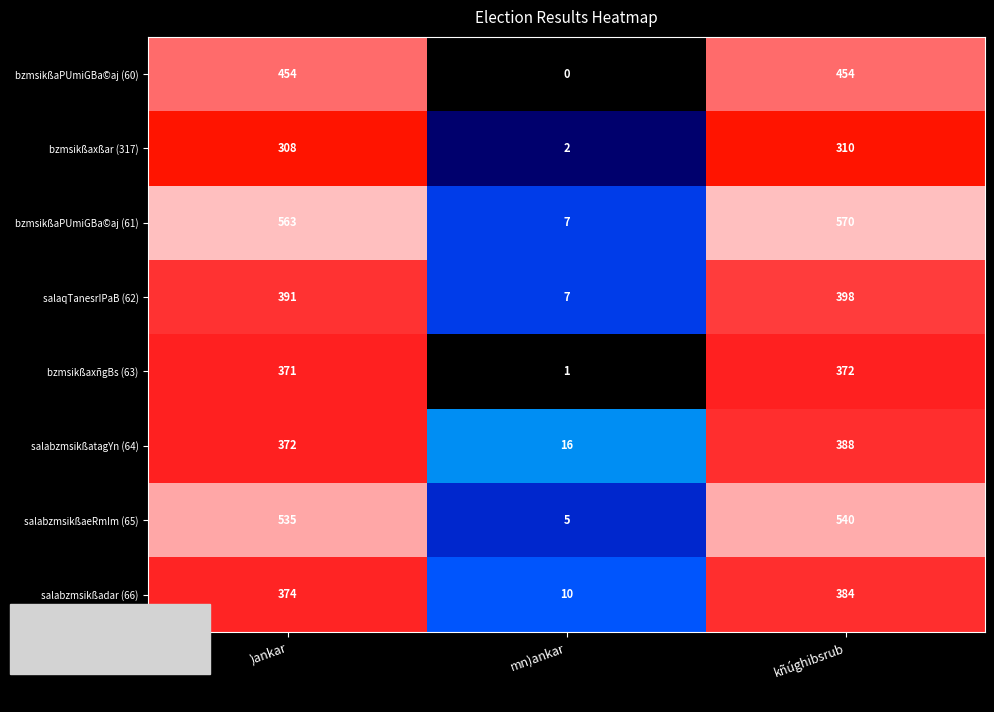

Which series changed the most between )ankar and kñúghibsrub?

salabzmsikßatagYn (64)